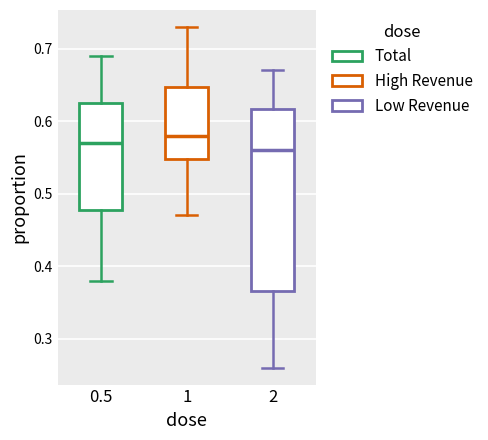

Reading left to right, read every box against the y-axis: the position of its median line, the range the box covers, and the ends of its whiskers. The values are not printed on the chart, so give them approximately, as read against the axis.

0.5: median 0.57, box 0.48 to 0.63, whiskers 0.38 to 0.69
1: median 0.58, box 0.55 to 0.65, whiskers 0.47 to 0.73
2: median 0.56, box 0.37 to 0.62, whiskers 0.26 to 0.67